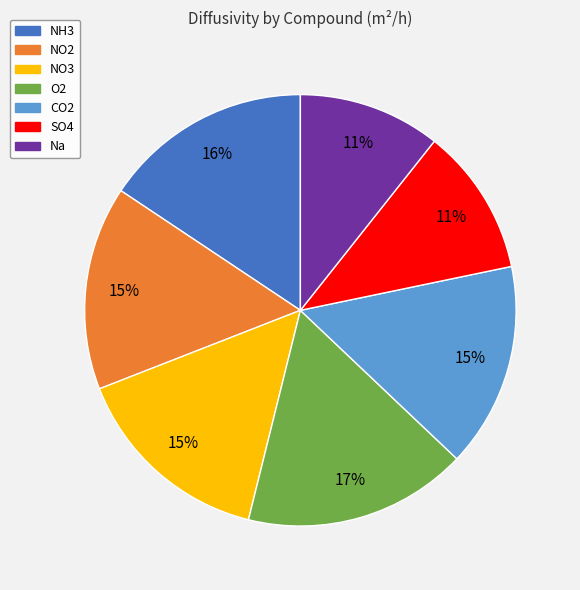

Between Na and NH3, which is larger?

NH3